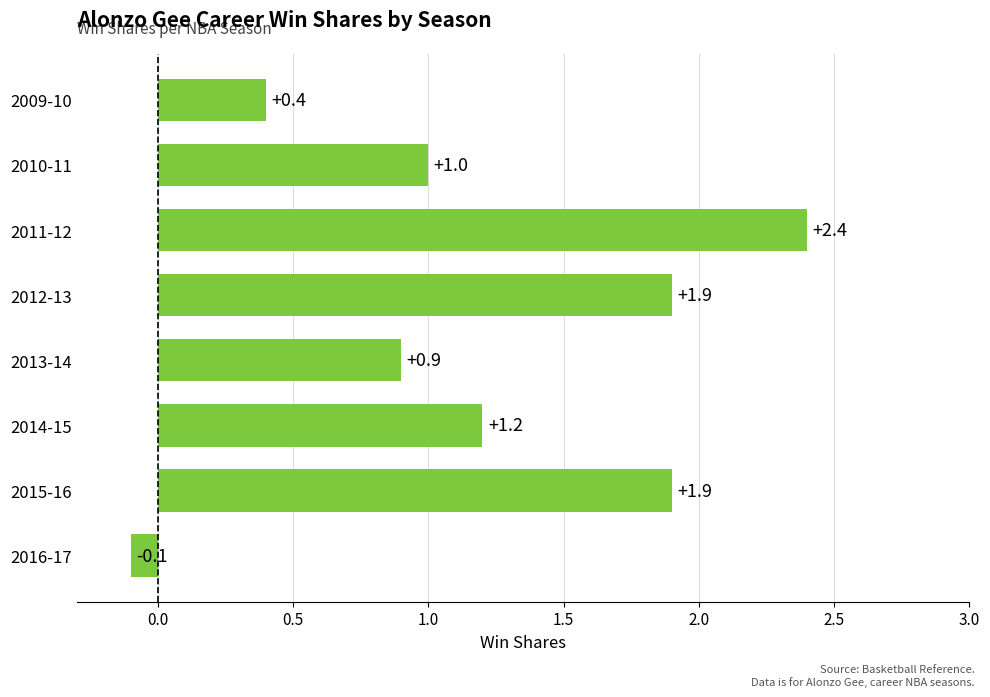

Are the bars grouped side by side (vs. stacked)?

No